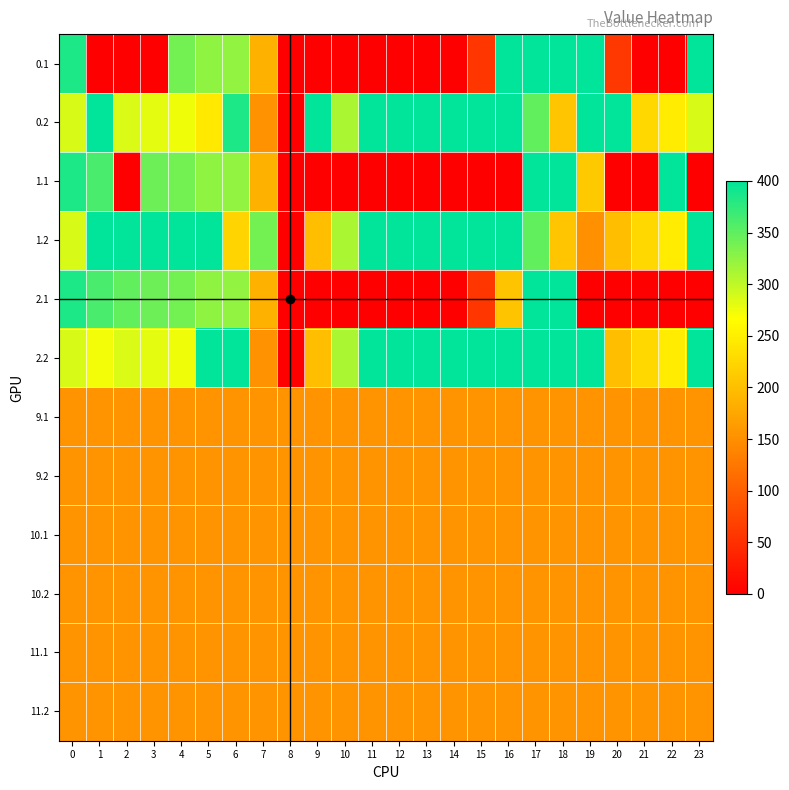

Between 2 and 5, which series saw the biggest shift?

0.1